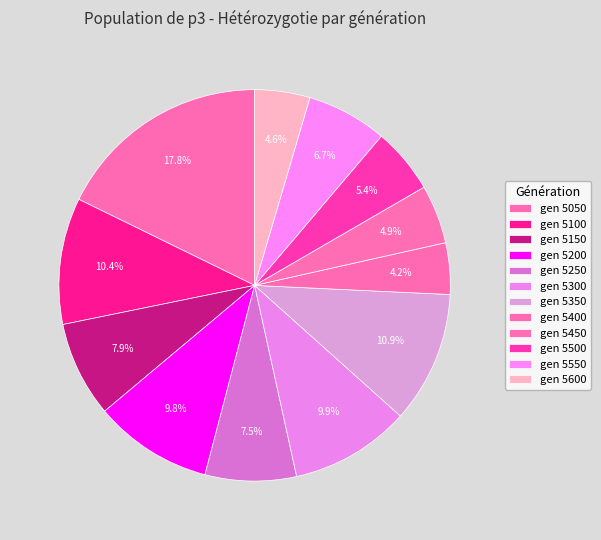

Which category has the smallest portion of the pie?

5400